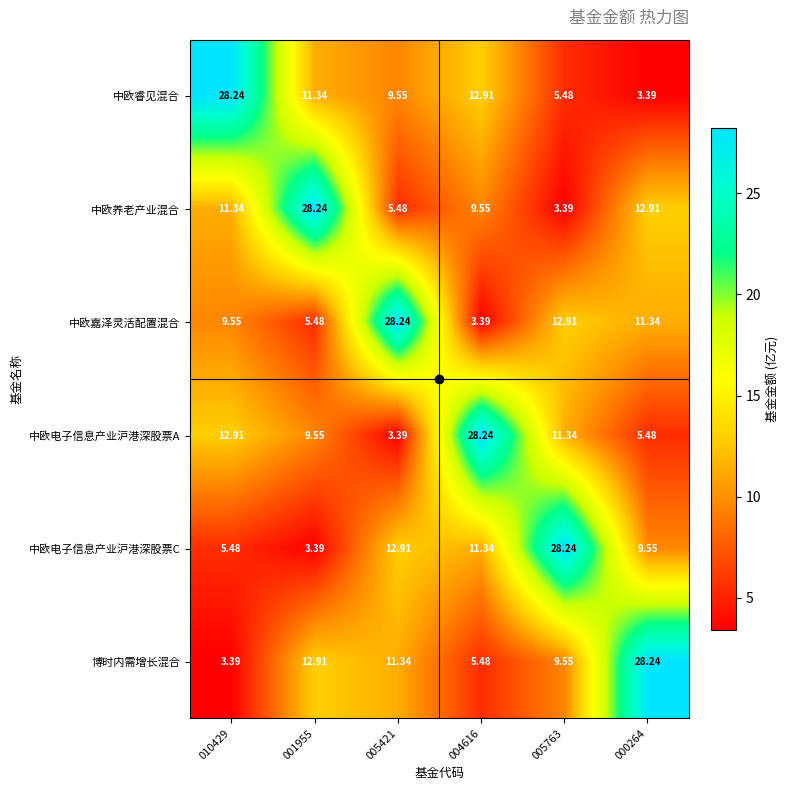

Is the value of 中欧电子信息产业沪港深股票A at 005421 greater than the value of 中欧养老产业混合 at 005421?

No